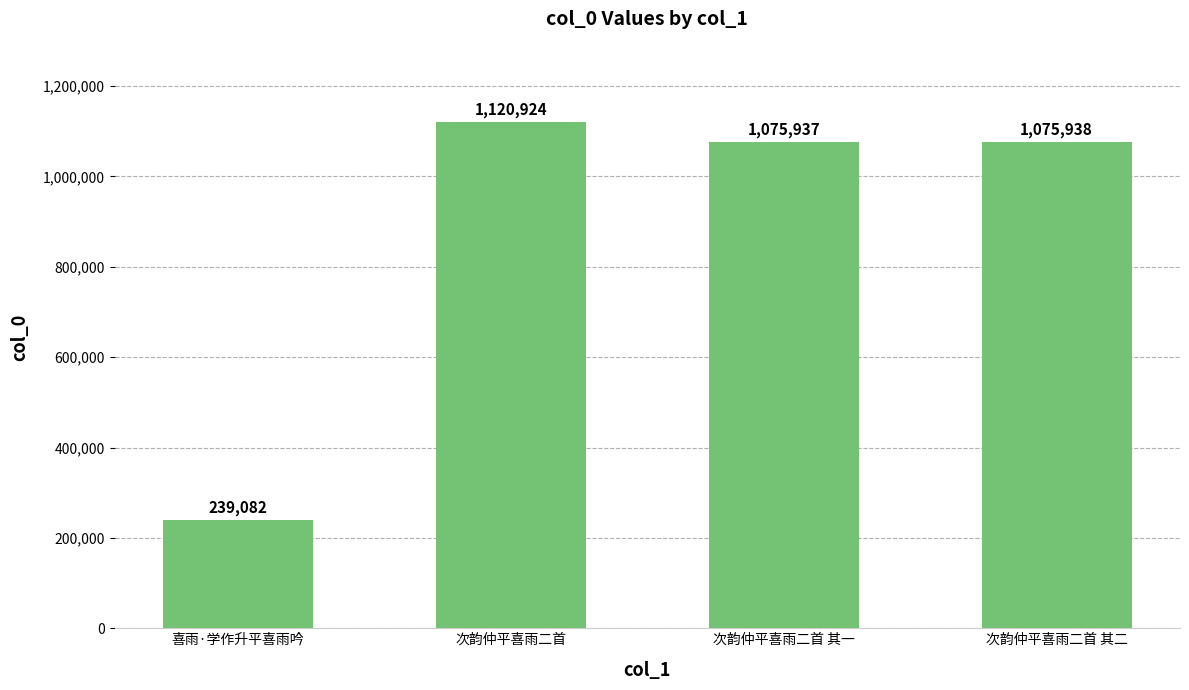

What is the sum of all values?

3511881